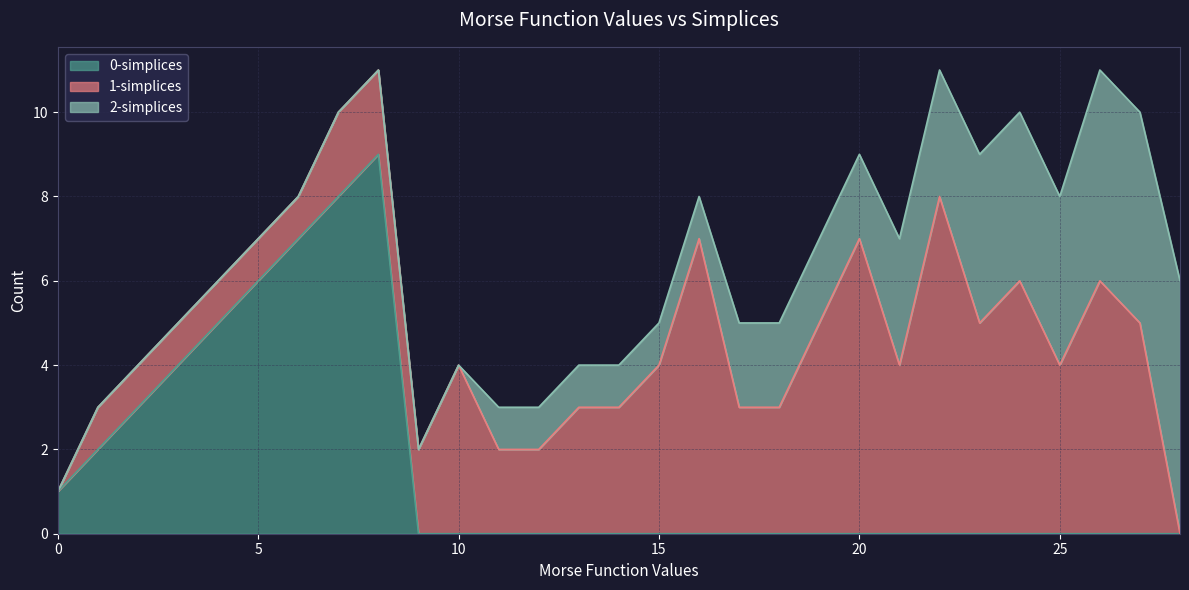

Is it true that 0-simplices equals 11 at 7?

False